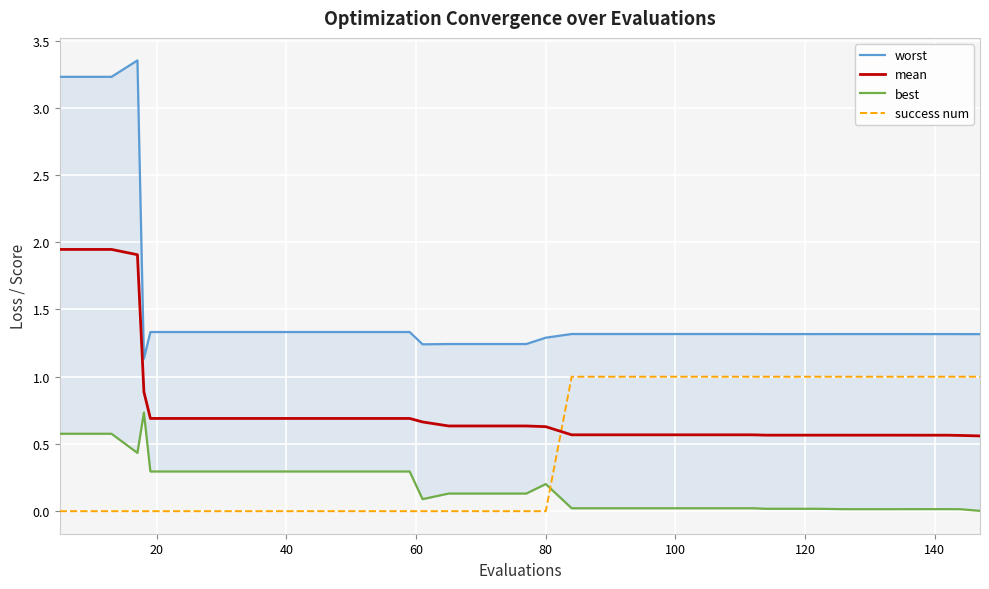

Which series has the largest total across all categories?

worst